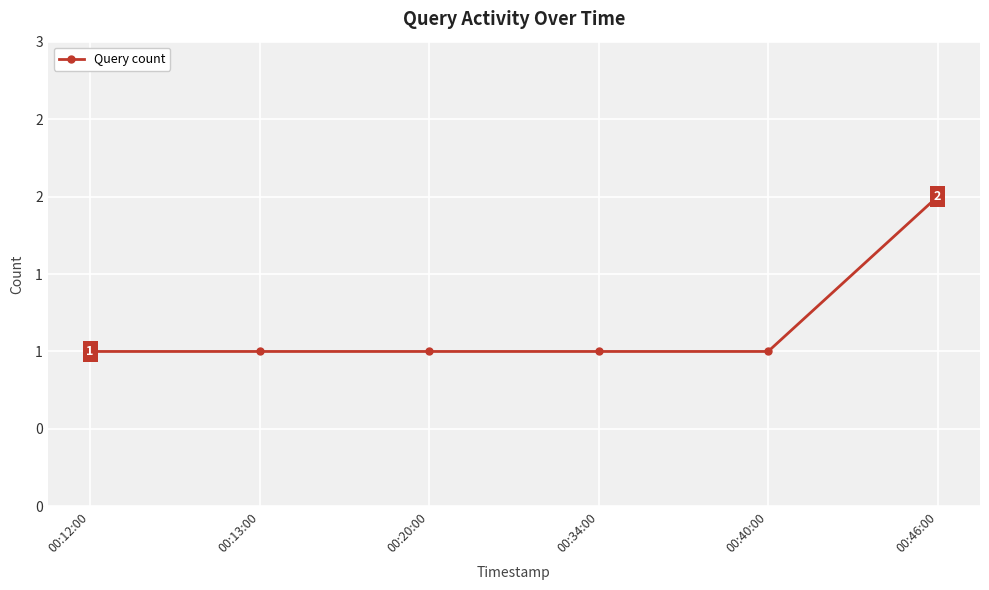

Does the chart have visible grid lines?

Yes